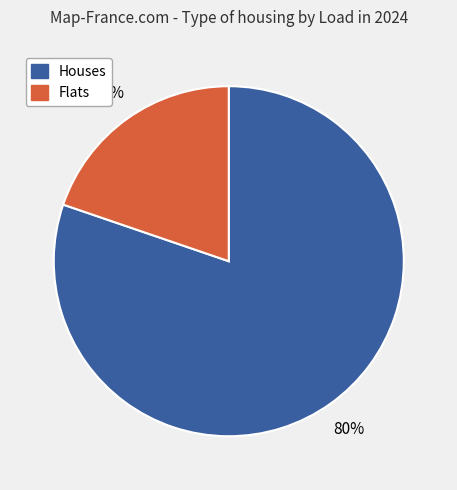

How many slices are in this pie chart?

2